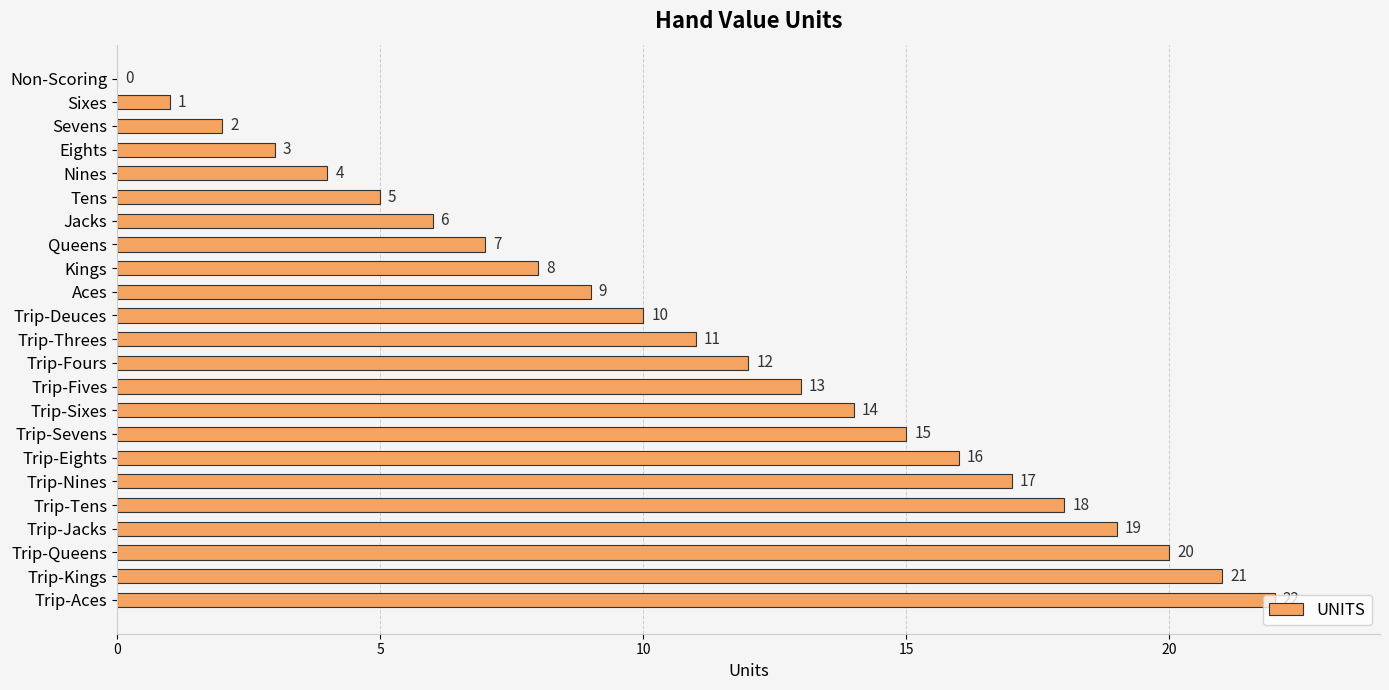

What is the sum of all values?

253